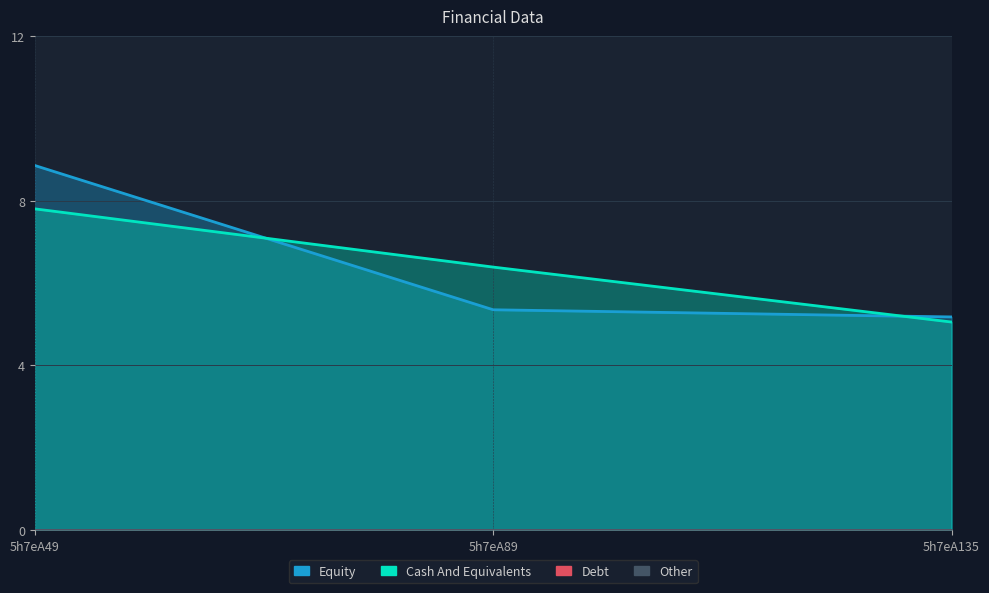

What is the total value across all series at 5h7eA135?

10.2